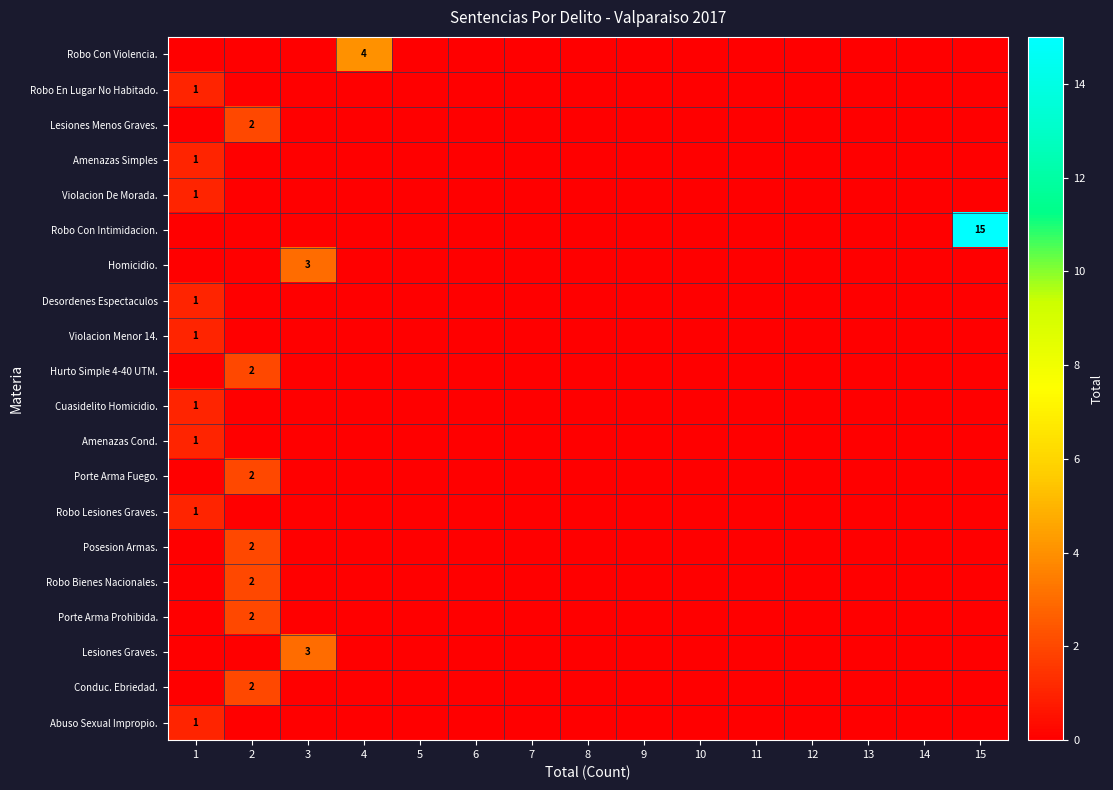

True or false: Conduc. Ebriedad. has a value of -1 at 11.

False